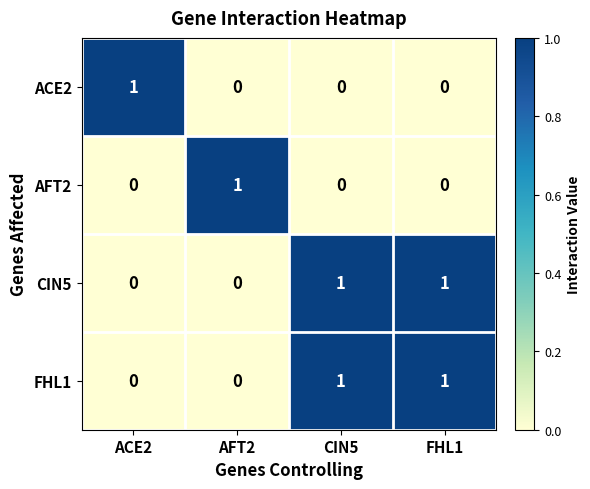

The CIN5 series shows 1 at AFT2. True or false?

False